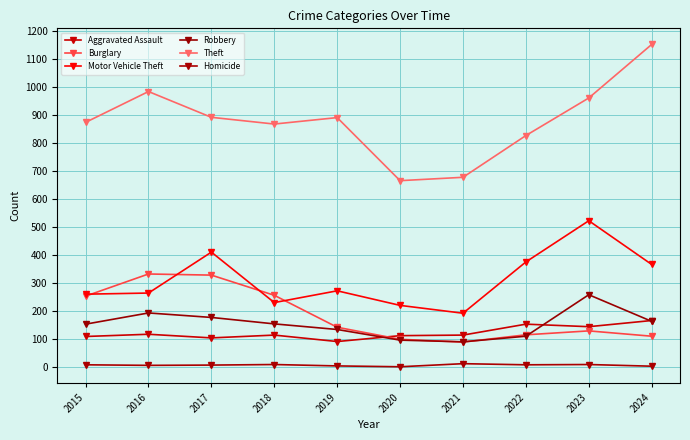

Read the Burglary value at 2018, to the nearest 50.

250